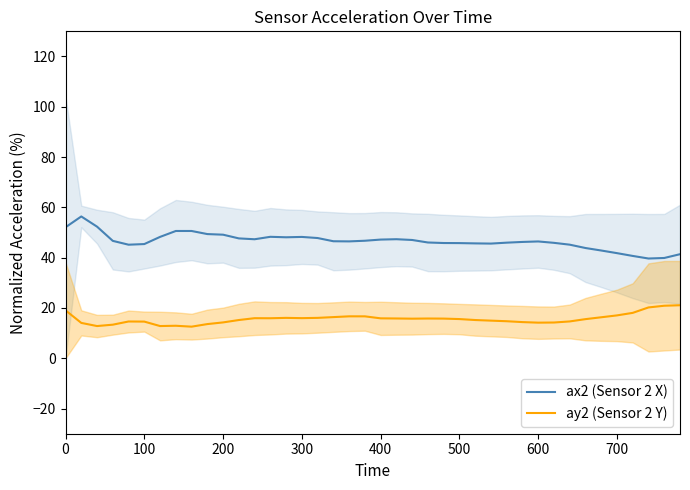

What are all the series names shown in the legend?

ax2 (Sensor 2 X), ay2 (Sensor 2 Y)